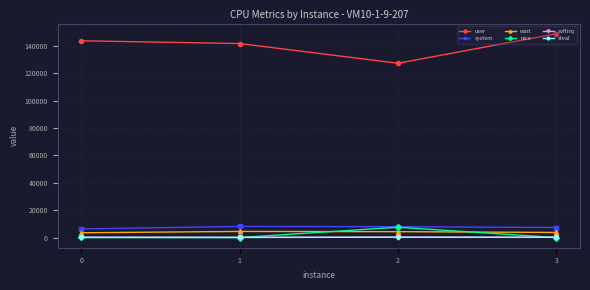

True or false: nice has more than 2 points higher than both neighbors.

False